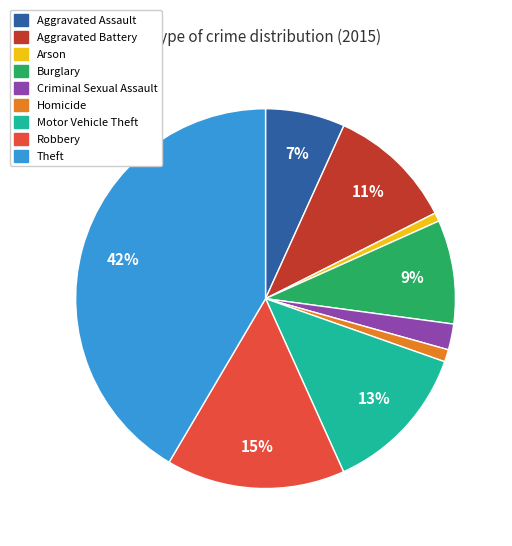

Is Robbery the majority of the pie?

No